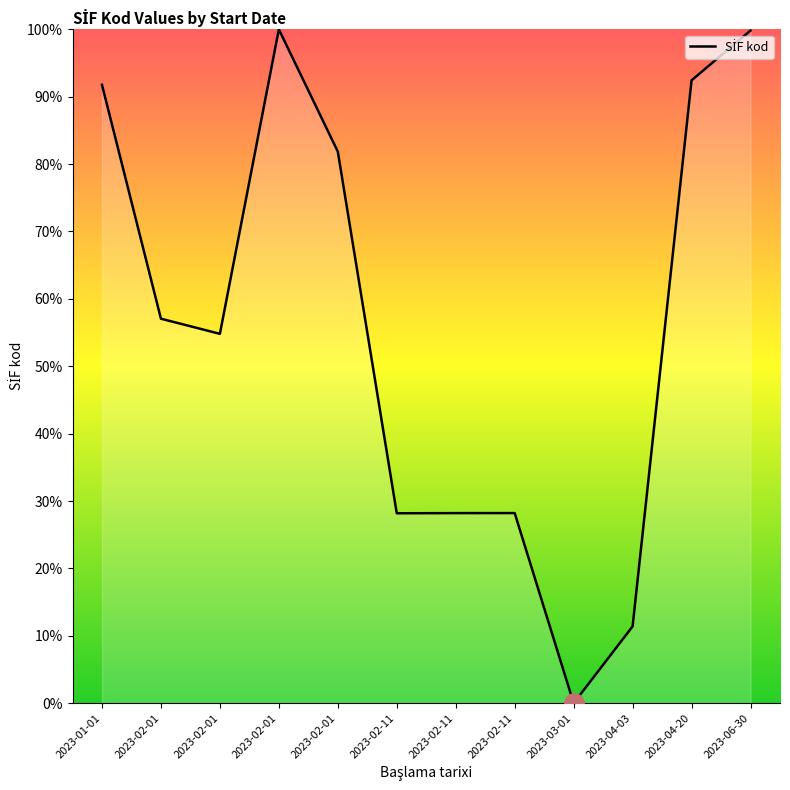

At which label is the value closest to 50?

2023-02-01